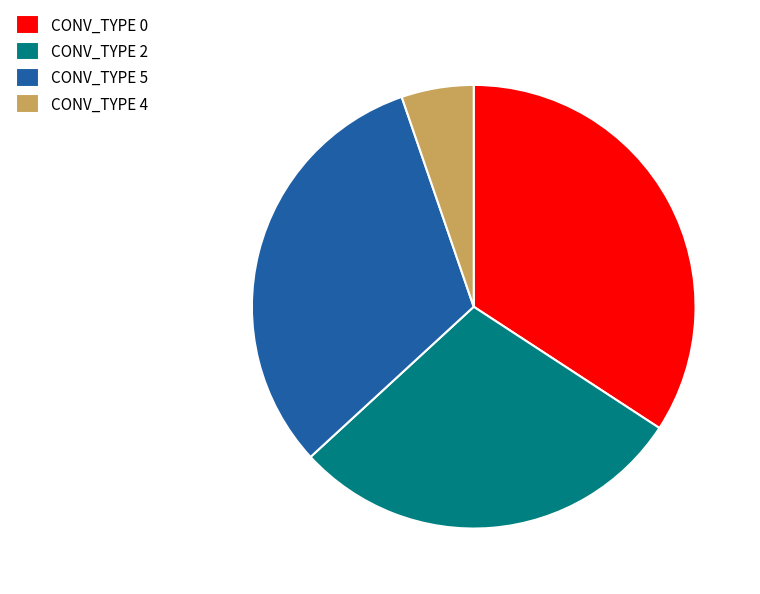

Which has a higher value, CONV_TYPE 0 or CONV_TYPE 4?

CONV_TYPE 0